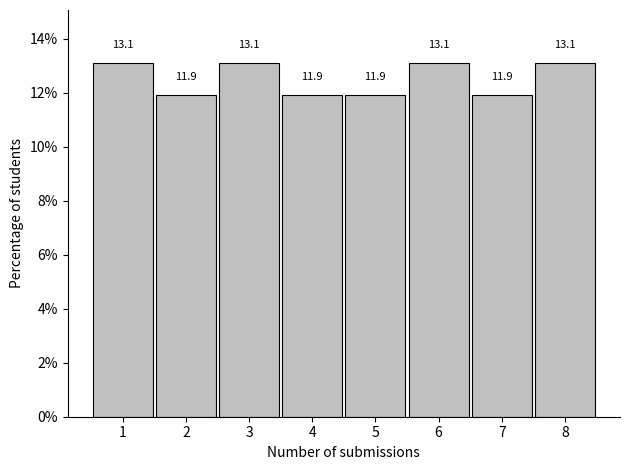

Reading left to right, extract all data points from this chart.

1=13.1	2=11.9	3=13.1	4=11.9	5=11.9	6=13.1	7=11.9	8=13.1